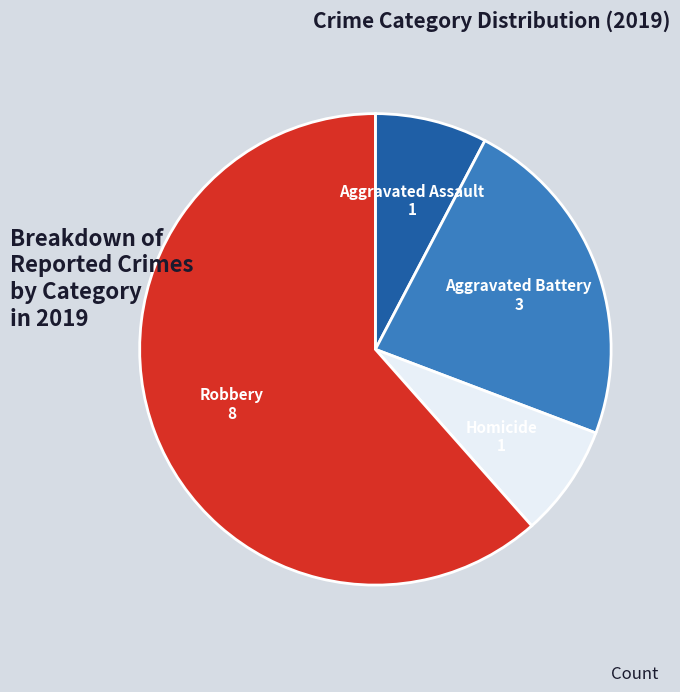

Do Robbery and Aggravated Battery together represent more than half of the pie?

Yes